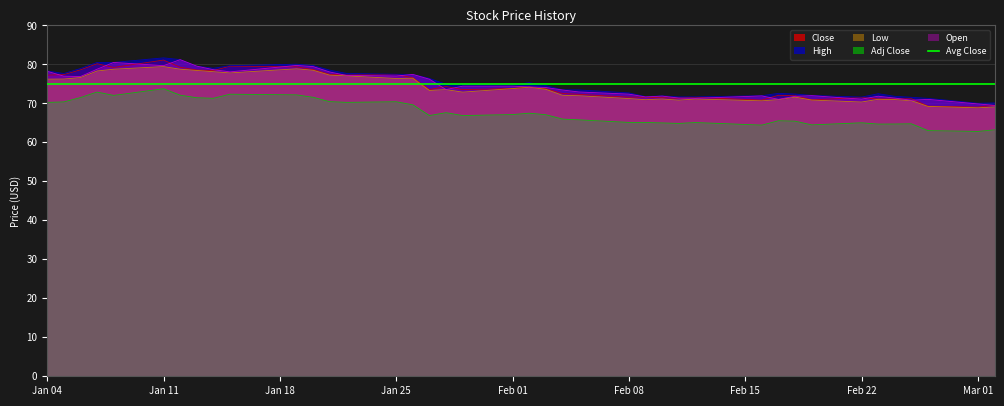

The value of Close at Jan 04 is 77.2. True or false?

True